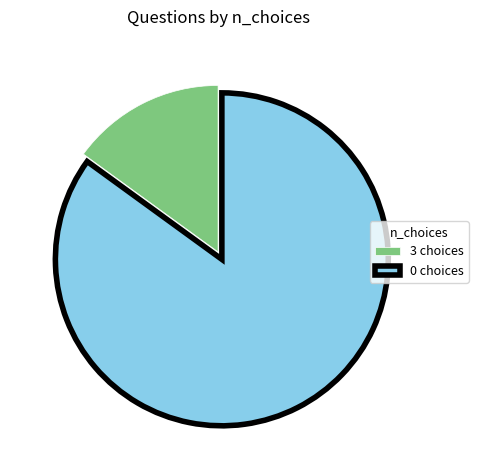

True or false: 0 choices accounts for 85% of the total.

True